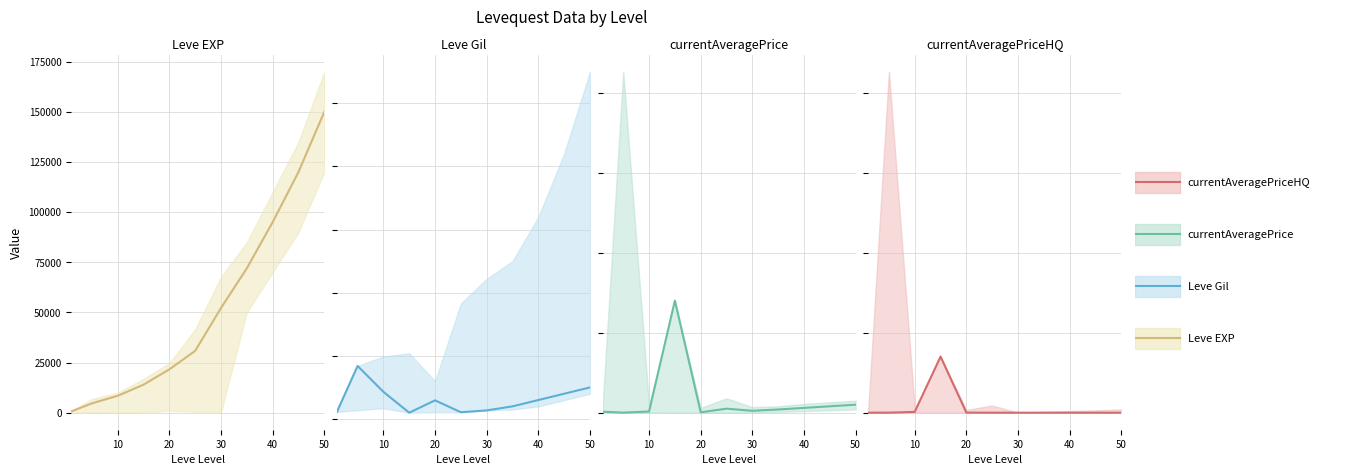

How many series are shown in this chart?

4